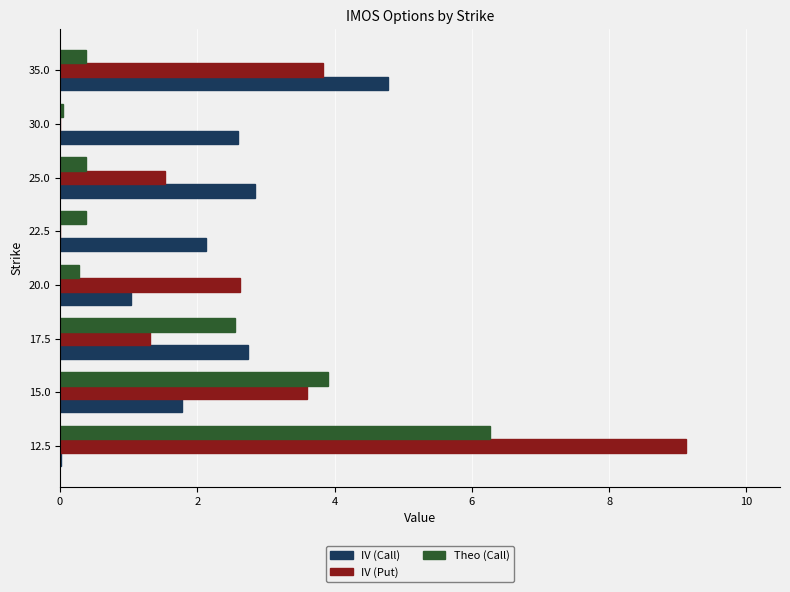

Which series changed the most between 20.0 and 22.5?

IV (Put)